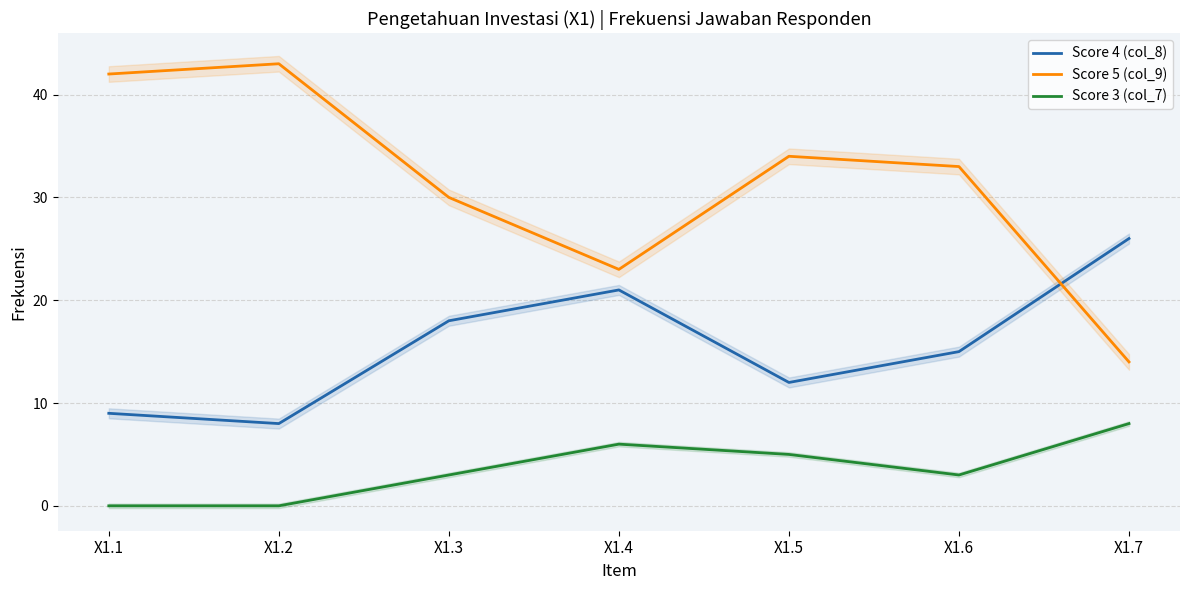

Reading left to right, what are all the values shown in this chart?

Score 4 (col_8): 9	8	18	21	12	15	26
Score 5 (col_9): 42	43	30	23	34	33	14
Score 3 (col_7): 0	0	3	6	5	3	8